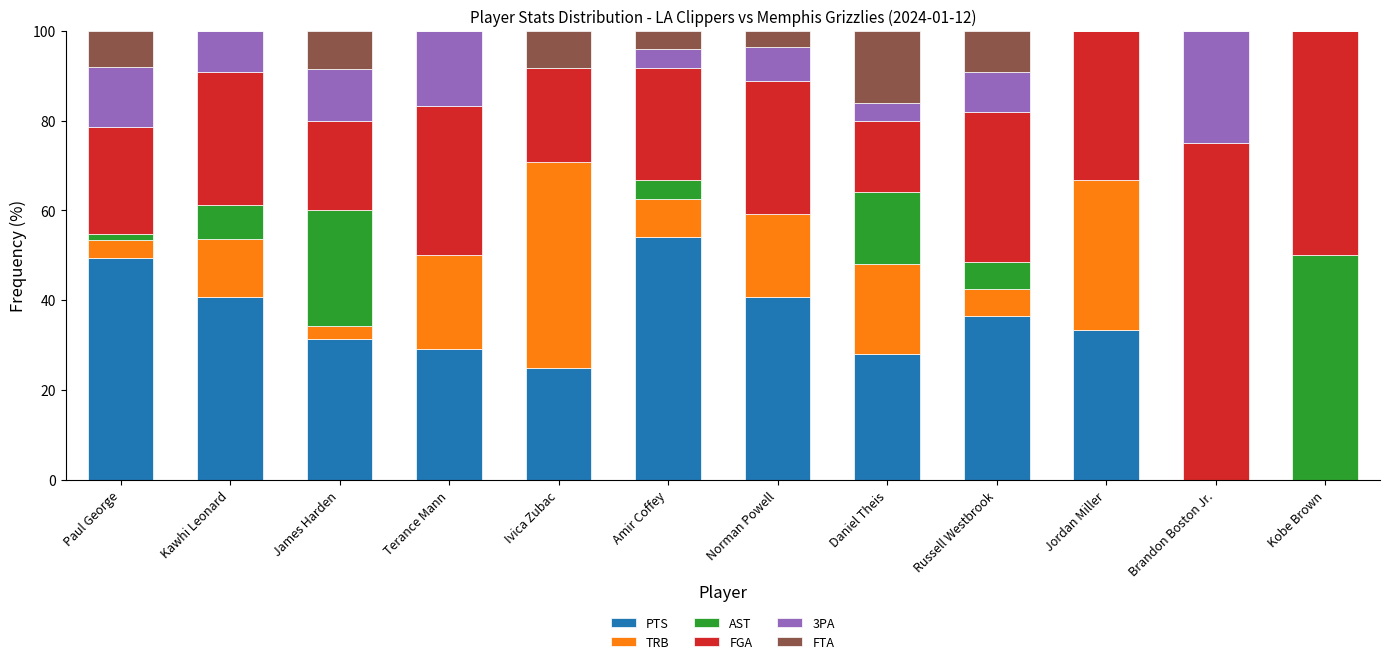

What is the sum of all PTS values?

368.3